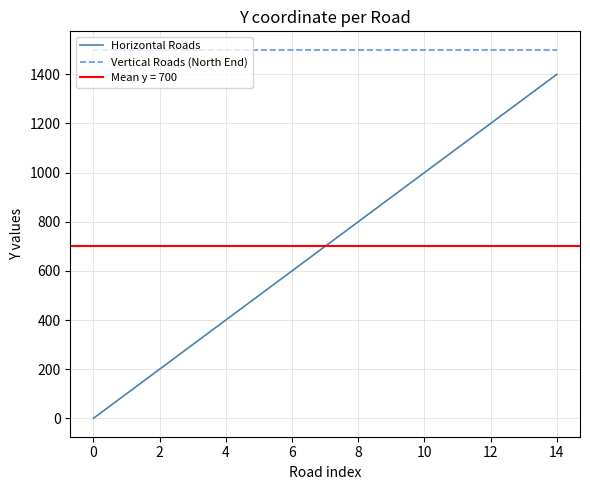

What is the lowest value of the Vertical Roads (North End) series?

1500